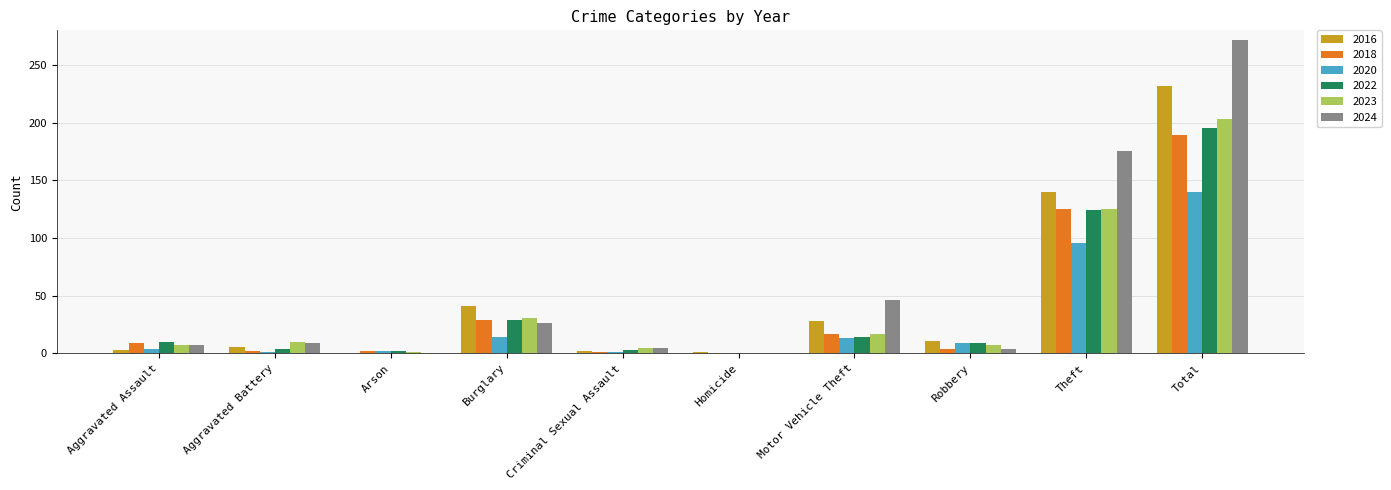

Between Arson and Motor Vehicle Theft, which series saw the biggest shift?

2024